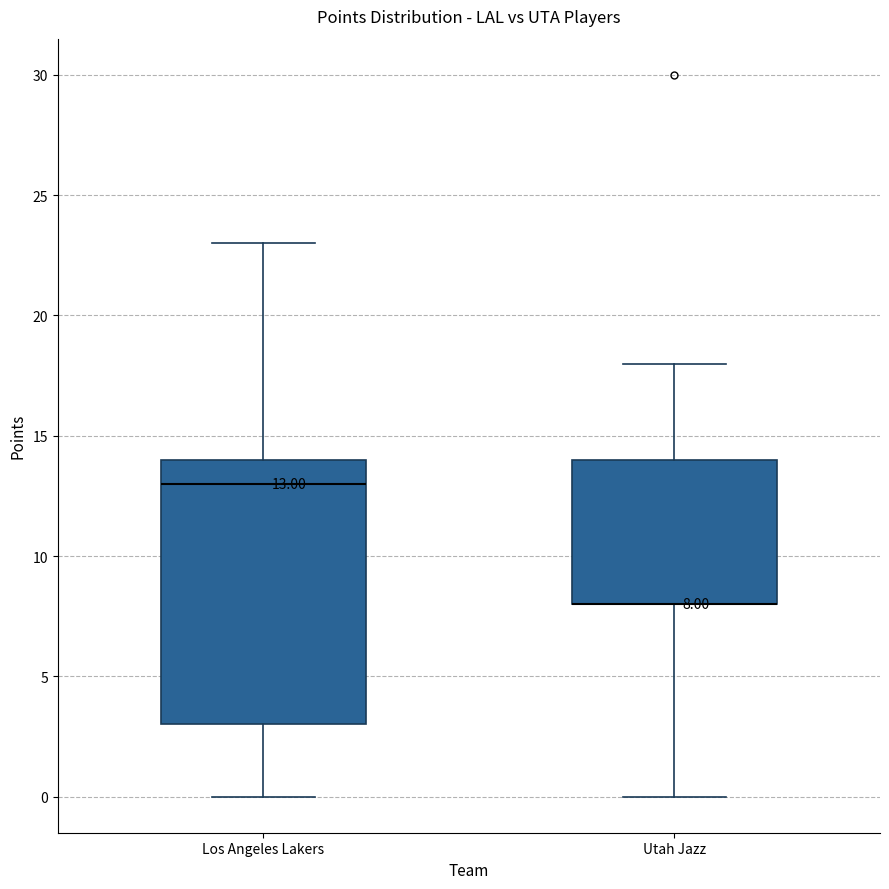

Comparing the boxes themselves (not the whiskers), which one is the tallest?

Los Angeles Lakers